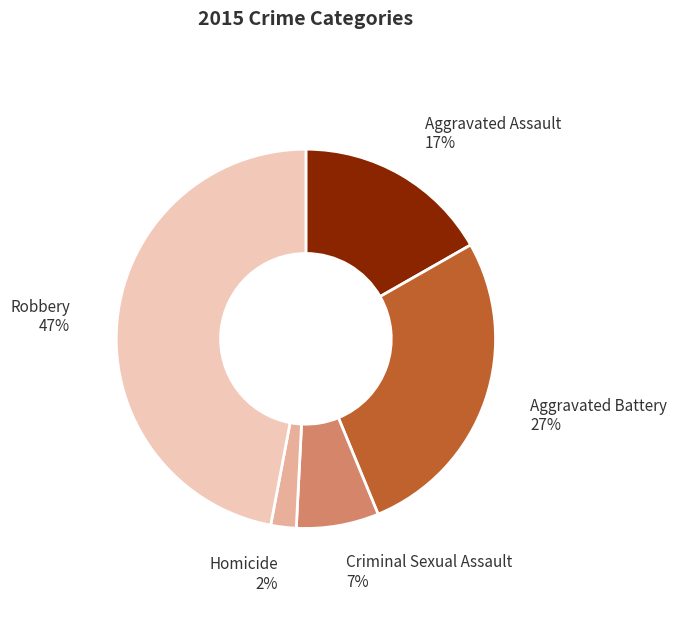

Does any single category account for the majority?

No